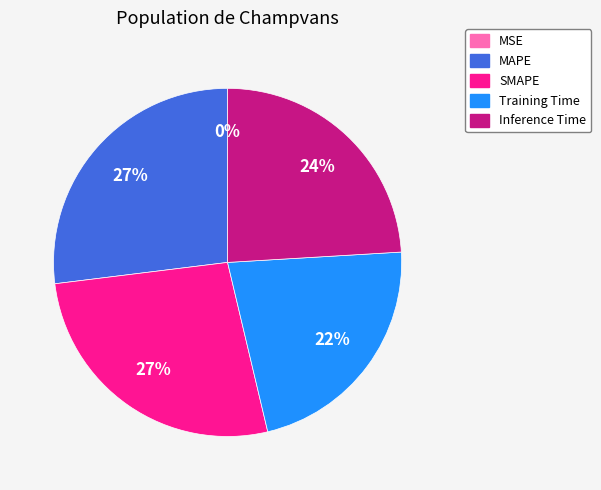

Approximately how many times larger is the value at SMAPE compared to MAPE?

1.0